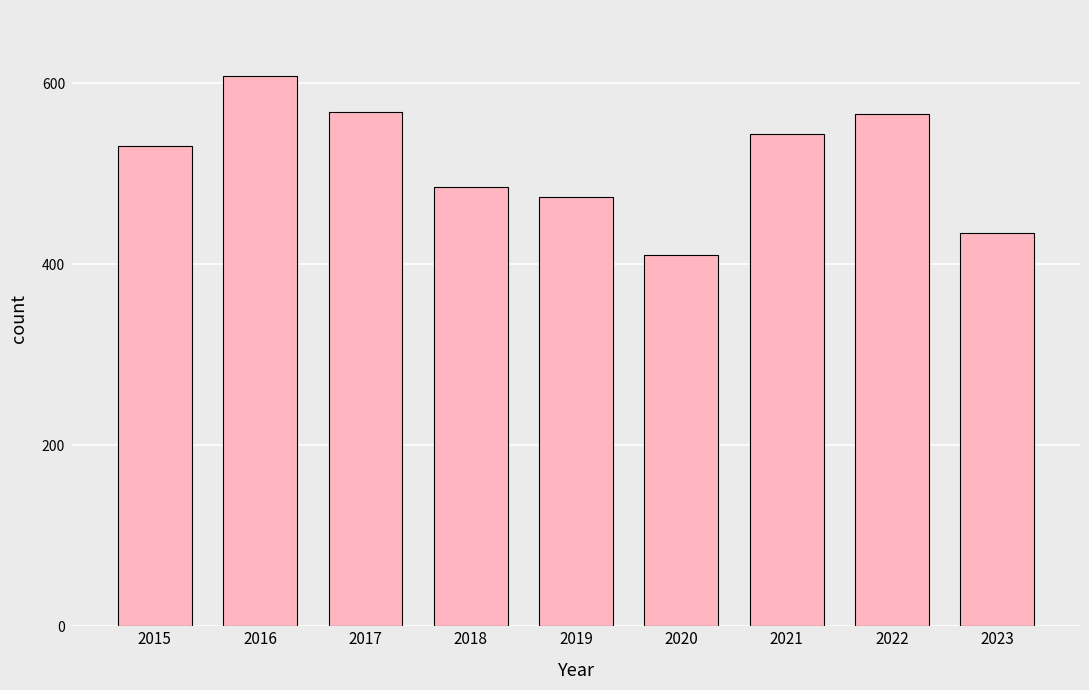

What is the value of the 6th bar from the left?

410